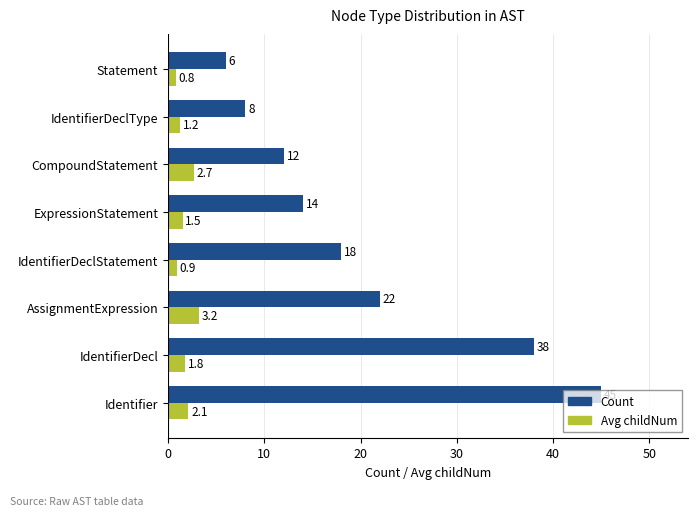

Which series has the largest range (max minus min)?

Count